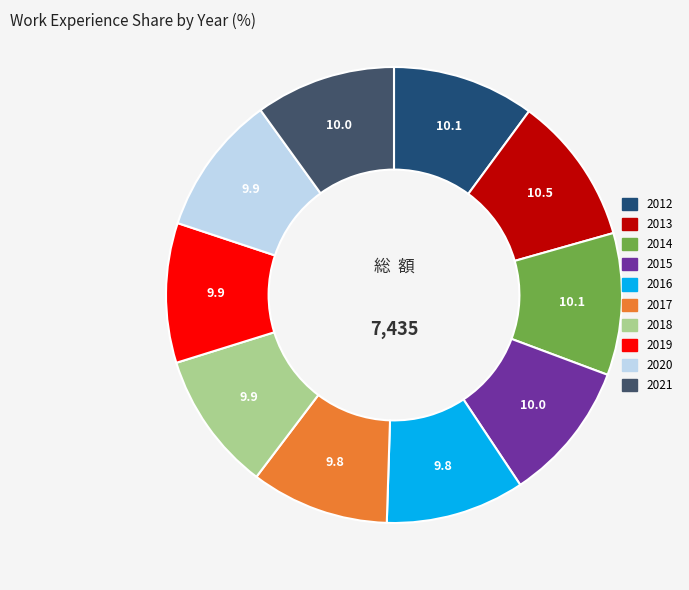

What is the ratio of the value at 2013 to the value at 2015?

1.1